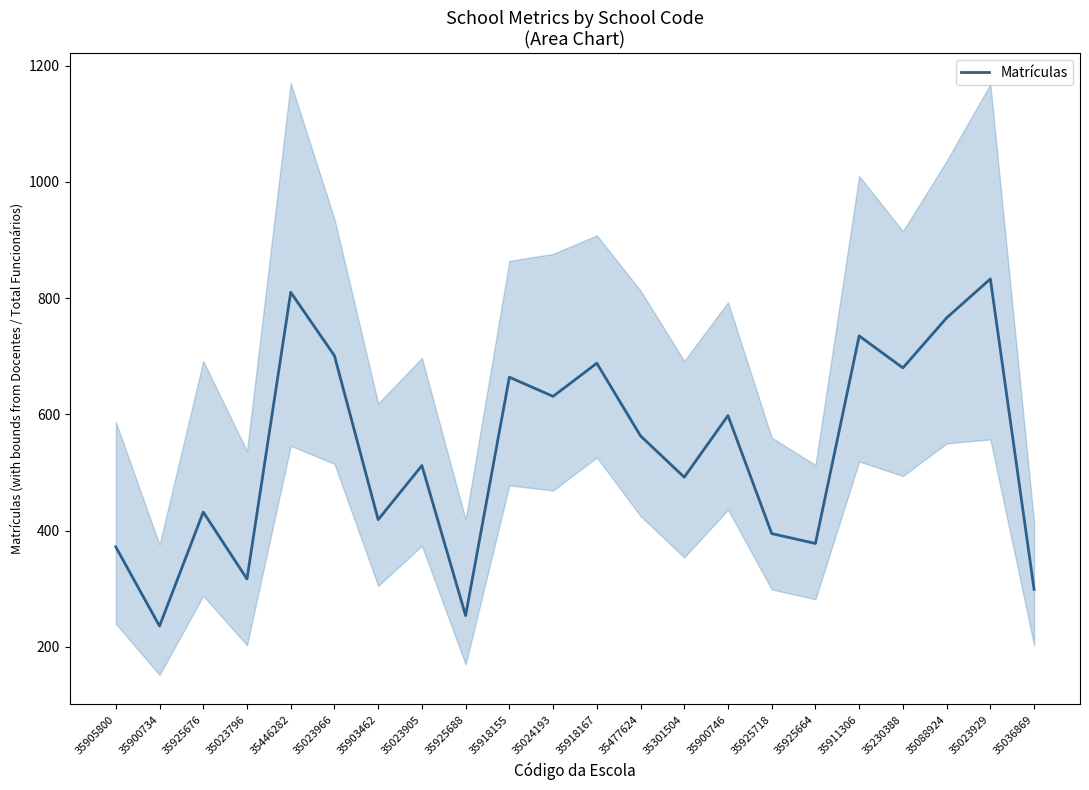

Which has a higher value, 35905800 or 35024193?

35024193